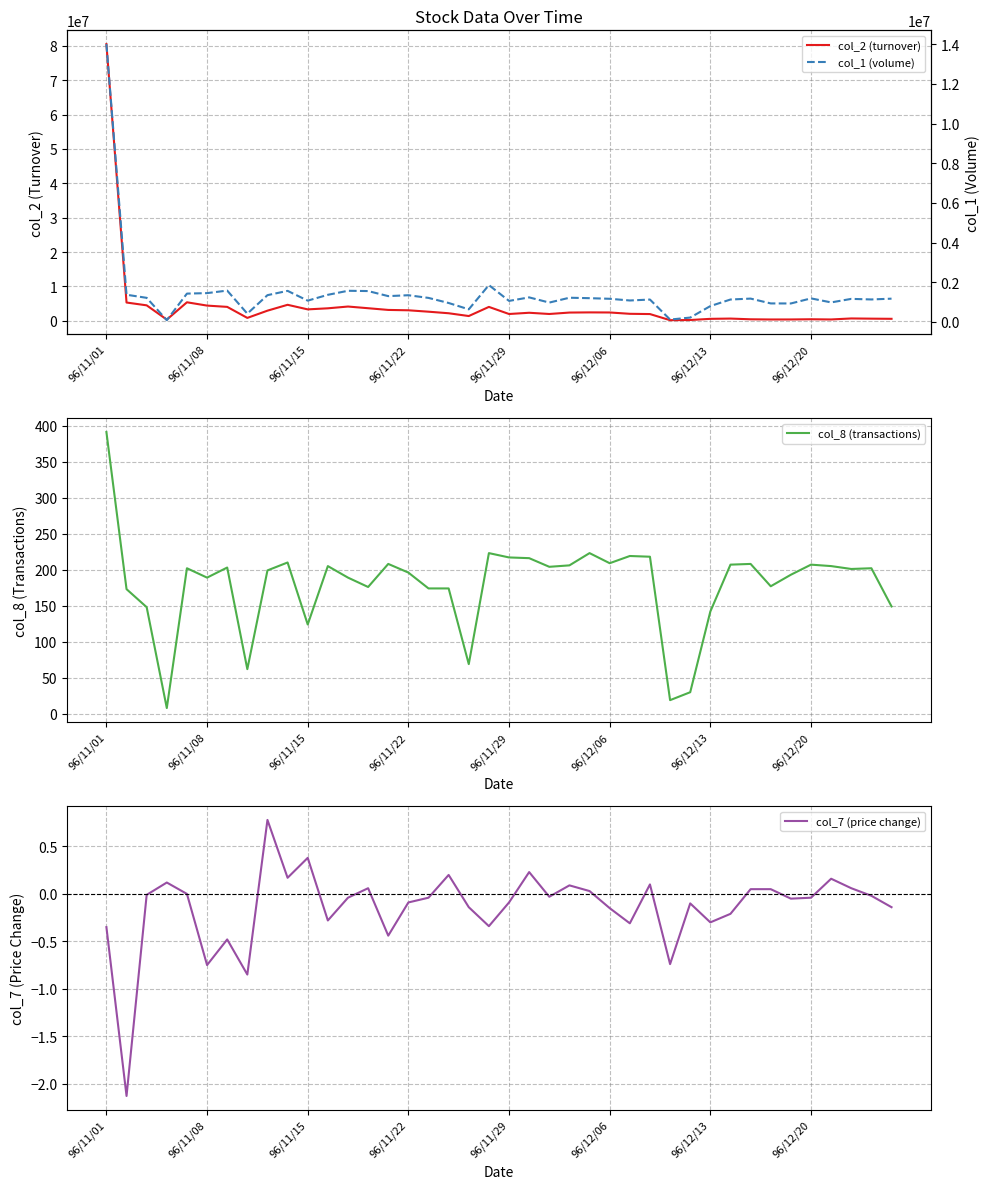

The col_2 (turnover) series shows 665680.0 at 37. True or false?

True